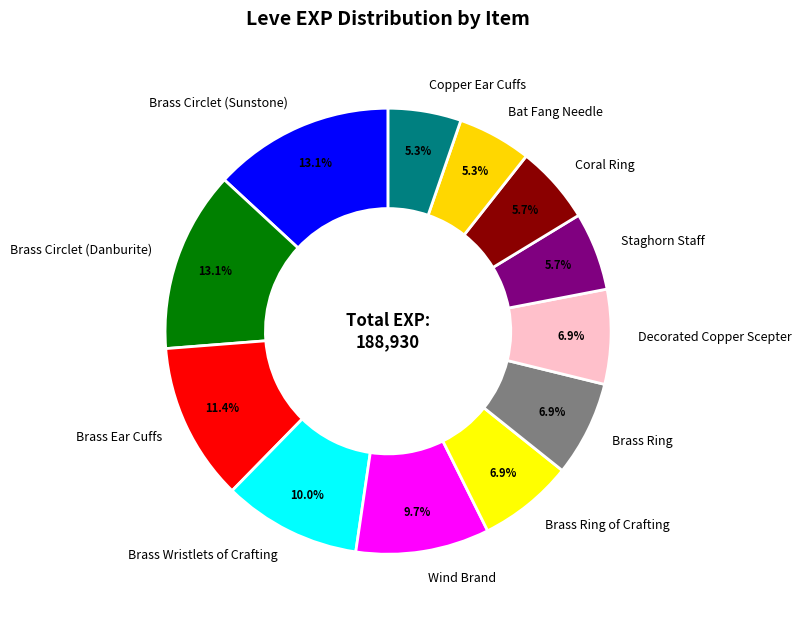

How many slices are in this pie chart?

12